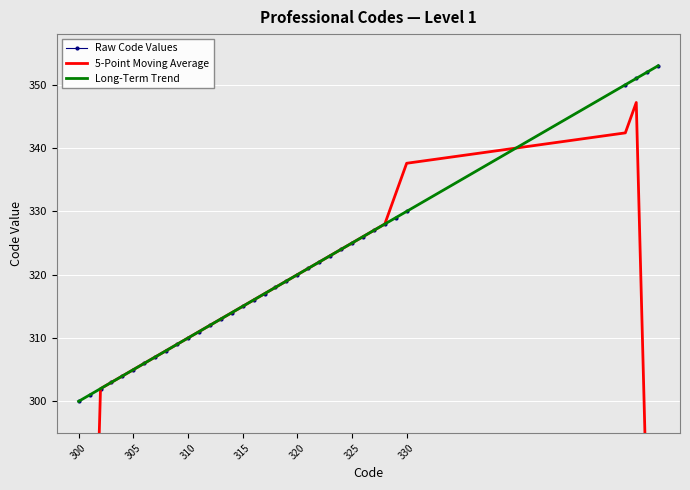

What is the minimum value shown in the chart?

180.6